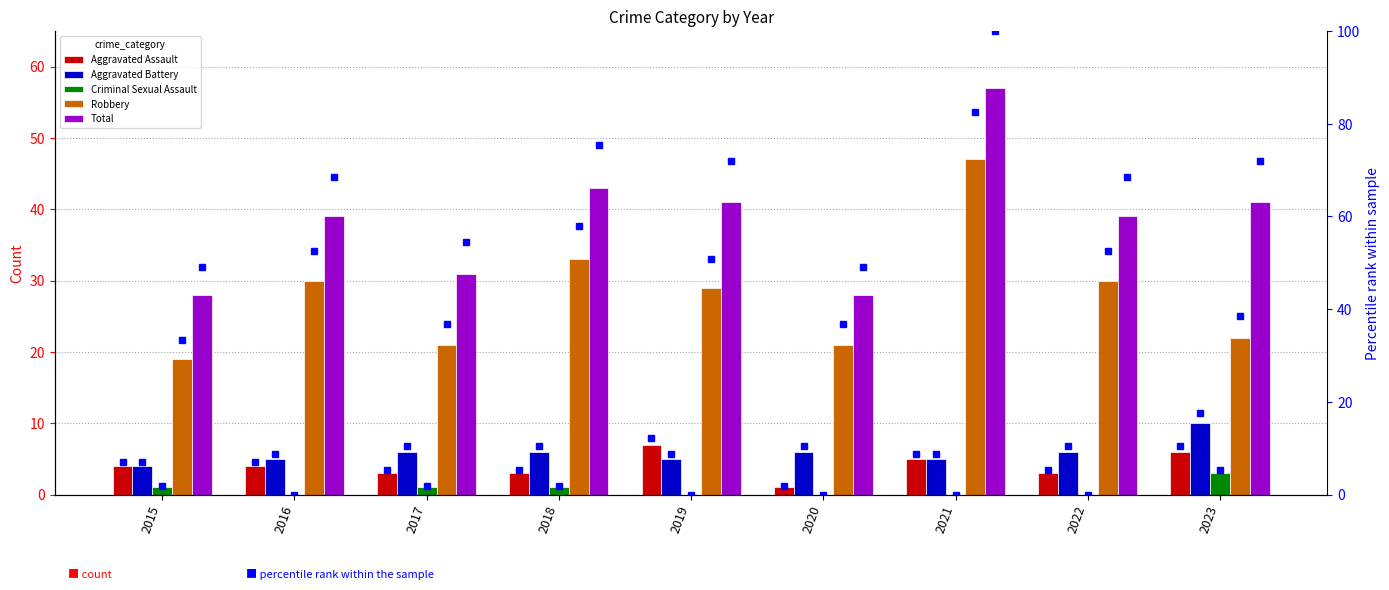

Which category has the highest value in the Aggravated Assault series?

2019